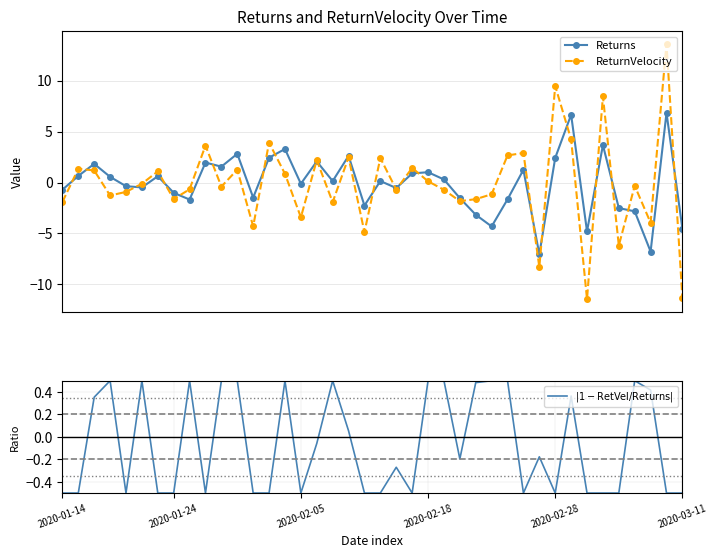

What is the sum of the Returns values at 33 and 11?

-2.0